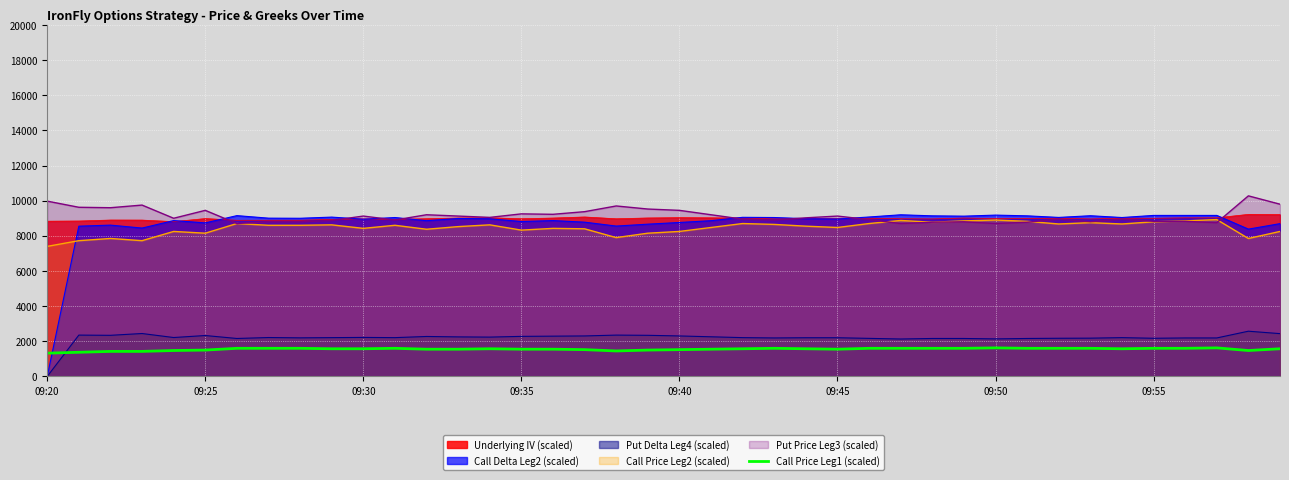

True or false: Call Price Leg2 (scaled) and Call Price Leg1 (scaled) intersect in this chart.

False